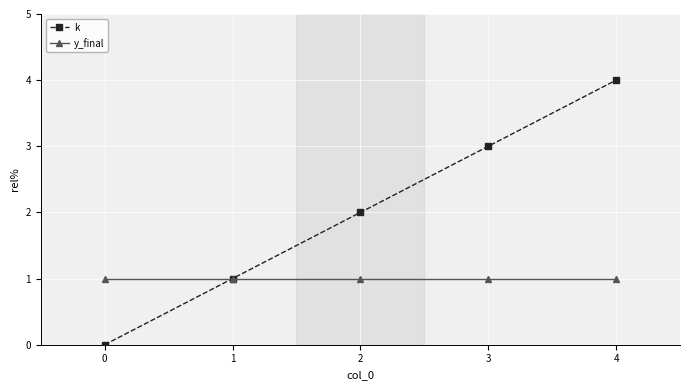

At 0, list the series in order from largest to smallest.

y_final, k